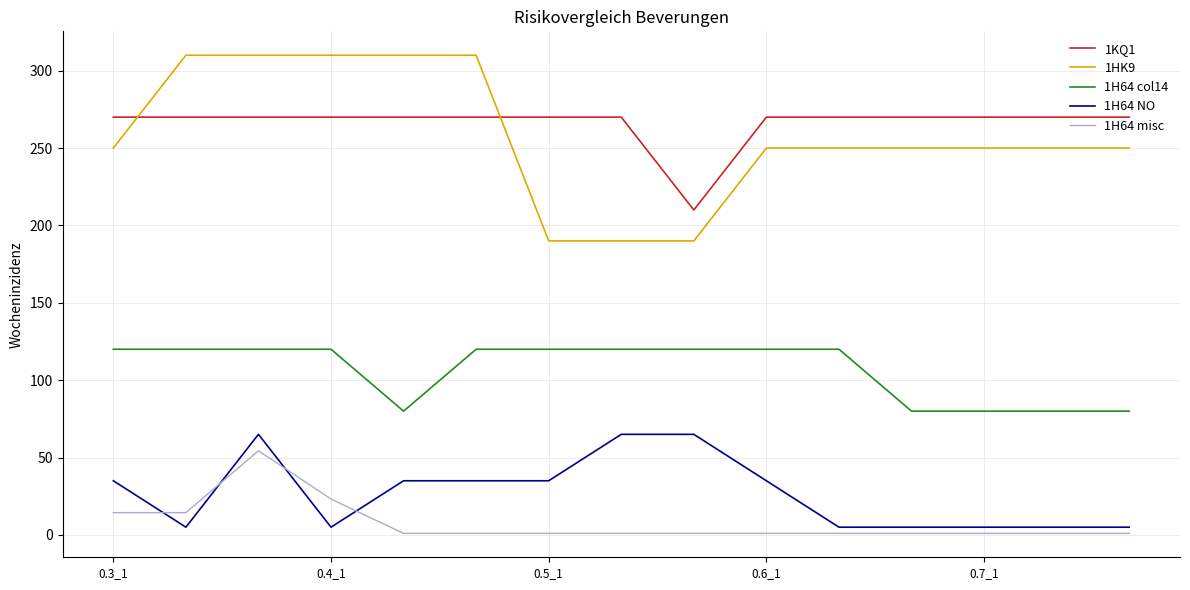

Which series has the largest range (max minus min)?

1HK9